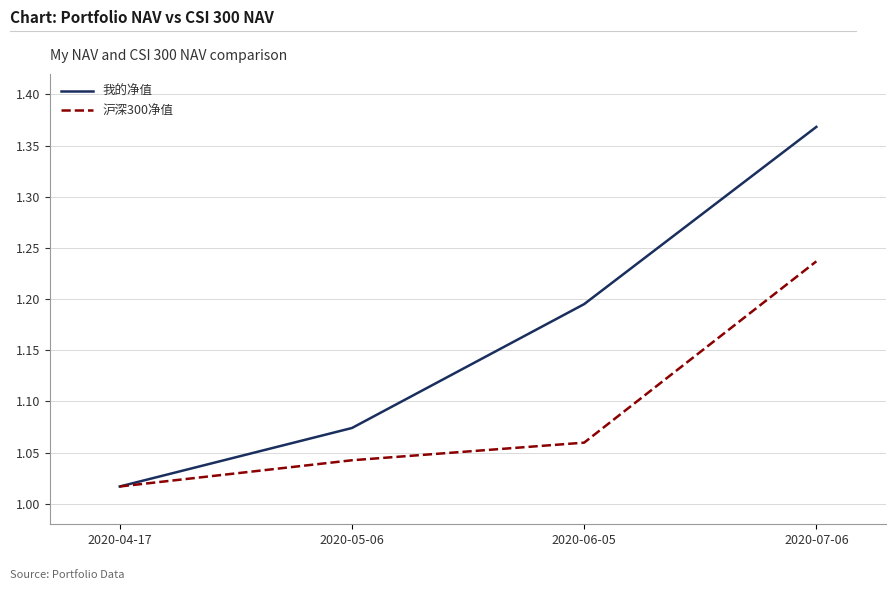

Where is 我的净值 nearest to the value 1?

2020-04-17